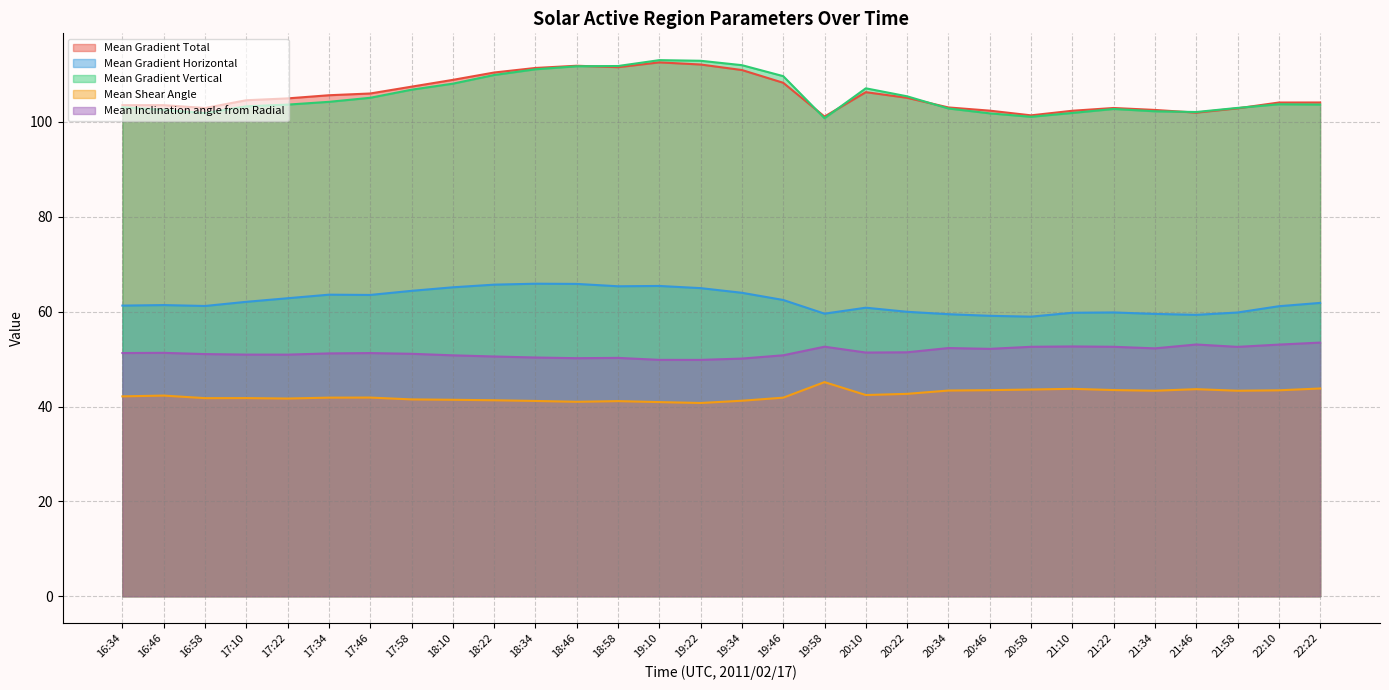

At which label is Mean Gradient Vertical closest to 106?

20:22